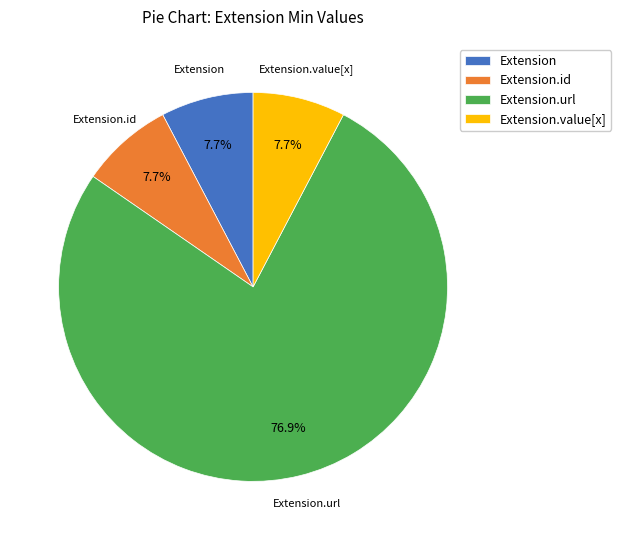

Combined, what portion of the pie is Extension.id and Extension.url?

84.6%